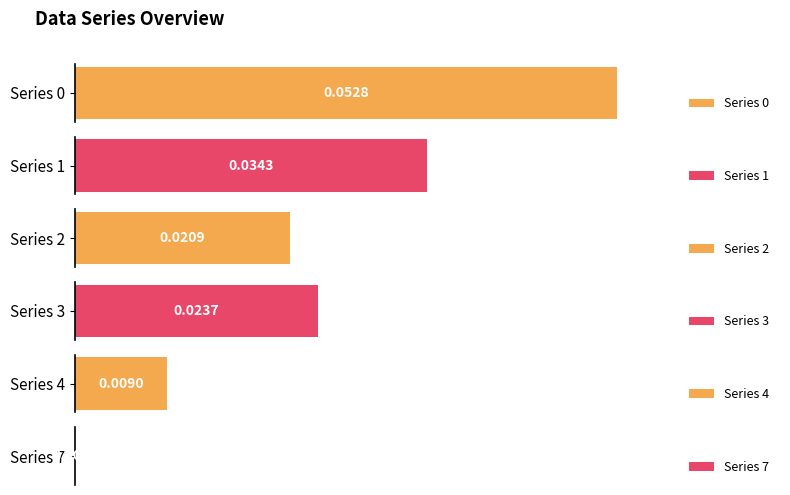

Reading left to right, what are all the values shown in this chart?

0: 0.1	0.1	0.1	0.1	0.1	0.1	0.1	0.1	0.1	0.1
1: 0.0	0.0	0.0	0.0	0.0	0.0	0.0	0.0	0.0	0.0
2: 0.0	0.0	0.0	0.0	0.0	0.0	0.0	0.0	0.0	0.0
3: 0.0	0.0	0.0	0.0	0.0	0.0	0.0	0.0	0.0	0.0
4: 0.0	0.0	0.0	0.0	0.0	0.0	0.0	0.0	0.0	0.0
7: 0.0	0.0	0.0	0.0	0.0	0.0	0.0	0.0	0.0	0.0